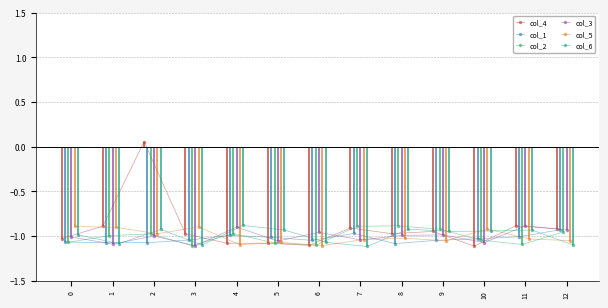

Reading left to right, extract all data points from this chart.

col_4: -1.0	-0.9	0.1	-1.0	-1.1	-1.1	-1.1	-0.9	-1.0	-1.0	-1.1	-0.9	-0.9
col_1: -1.1	-1.1	-1.1	-1.0	-1.0	-1.0	-1.1	-1.0	-1.1	-1.0	-1.0	-1.0	-0.9
col_2: -1.1	-1.0	-1.0	-1.1	-1.0	-1.1	-1.1	-0.9	-0.9	-0.9	-1.0	-1.1	-1.0
col_3: -1.0	-1.1	-1.0	-1.1	-0.9	-1.1	-1.0	-1.0	-1.0	-1.0	-1.1	-0.9	-0.9
col_5: -0.9	-0.9	-1.0	-0.9	-1.1	-1.1	-1.1	-1.0	-1.0	-1.1	-0.9	-1.0	-1.1
col_6: -1.0	-1.1	-0.9	-1.1	-0.9	-0.9	-1.1	-1.1	-0.9	-1.0	-0.9	-0.9	-1.1